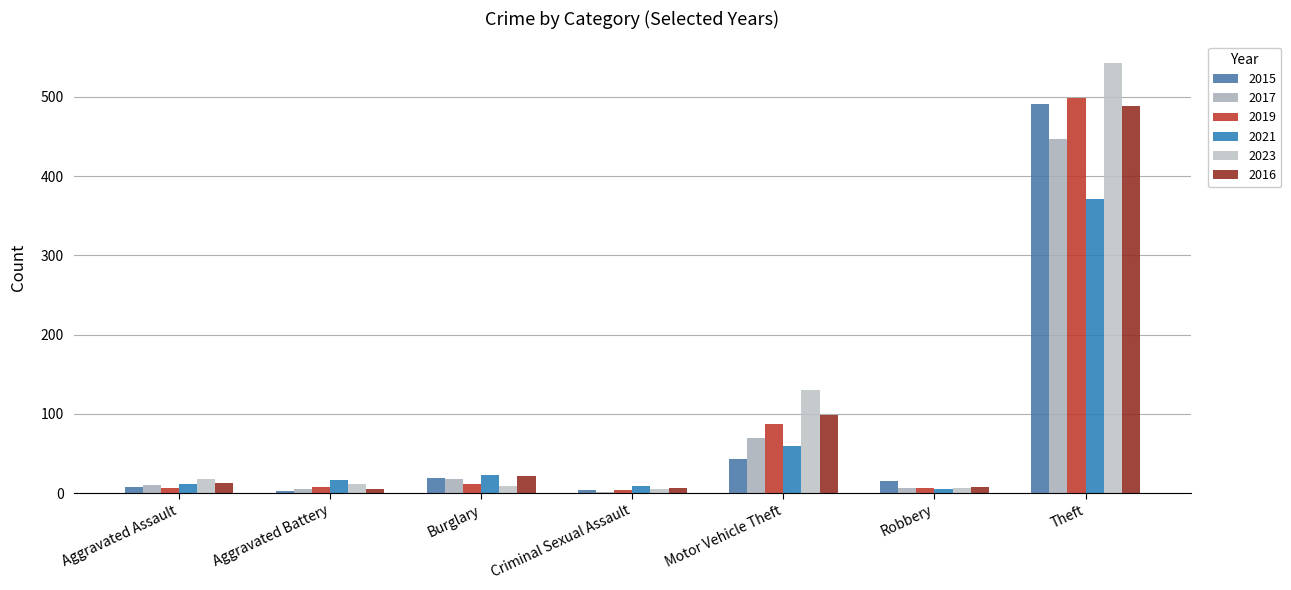

Count the number of categories in the chart.

7